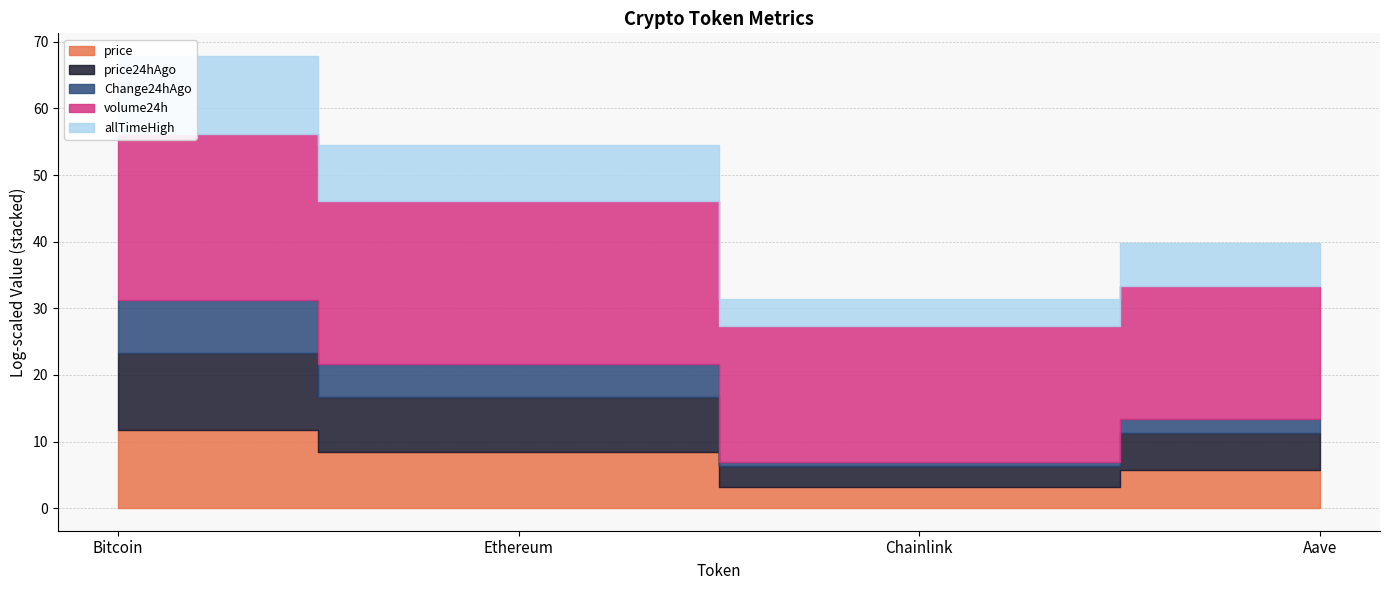

What is the value of the volume24h point at the 1st from the left?

69009408058.0